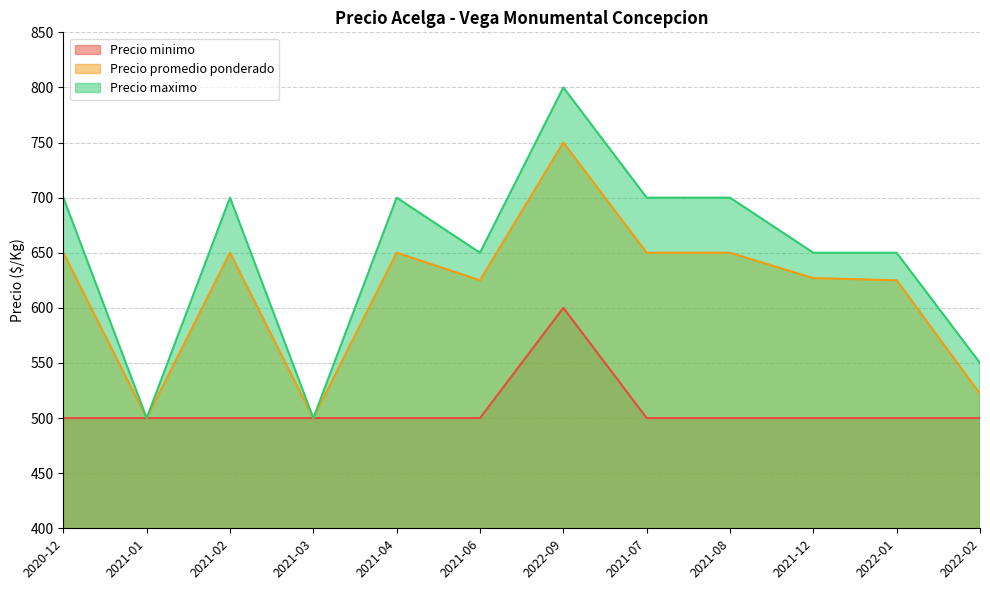

The value of Precio maximo at 2021-07 is 700. True or false?

True